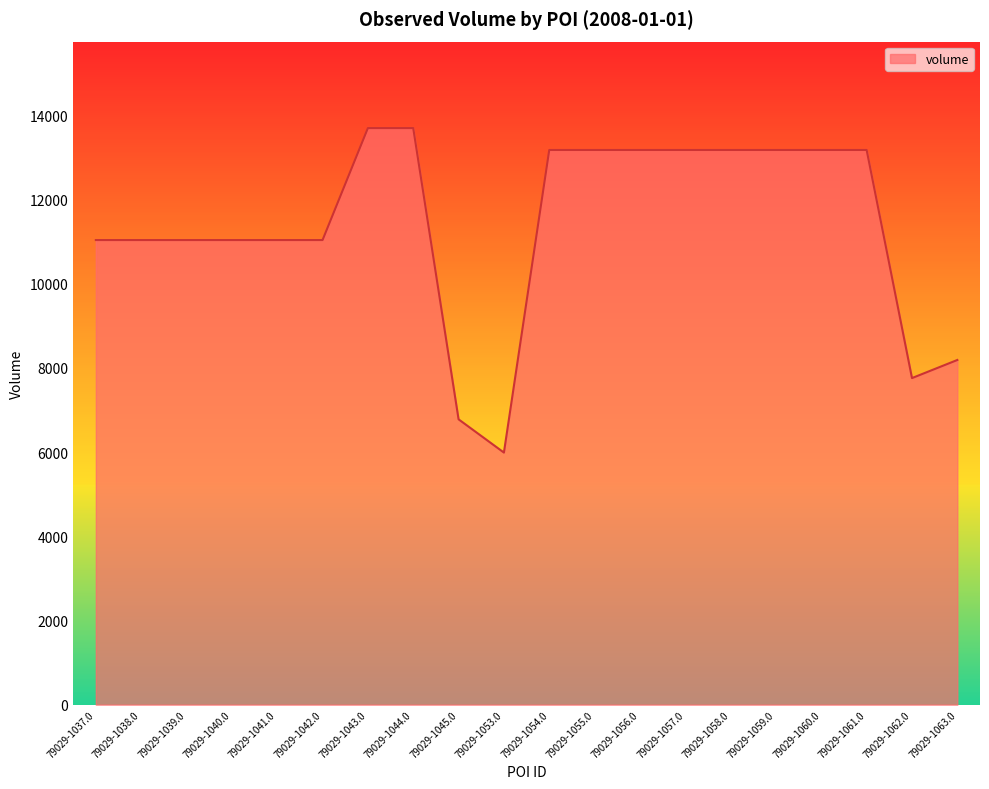

What is the minimum value shown in the chart?

5990